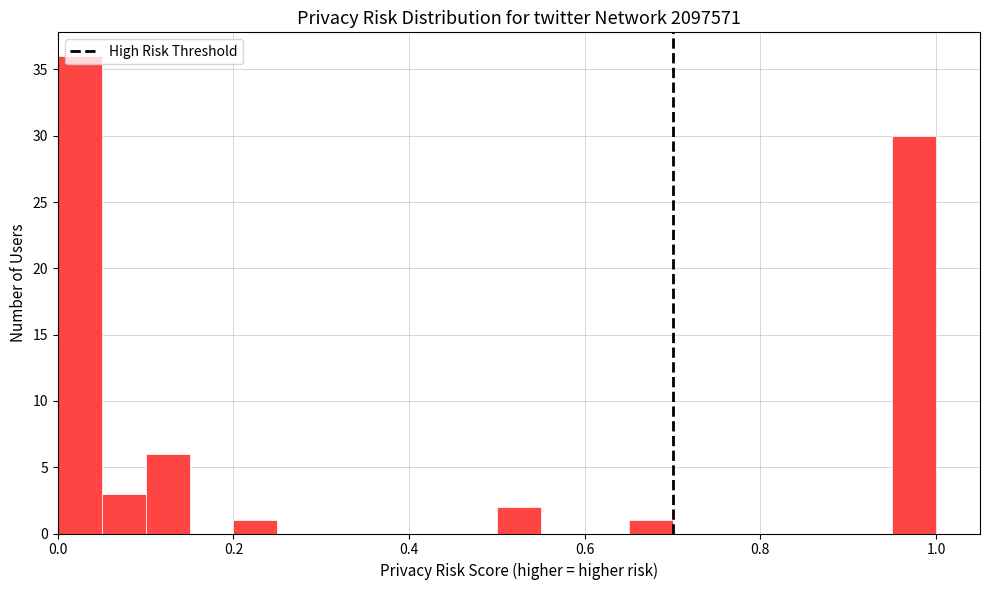

Around what value on the x-axis is the tallest bar? Give the approximate position of its centre, as read against the axis.

0.02